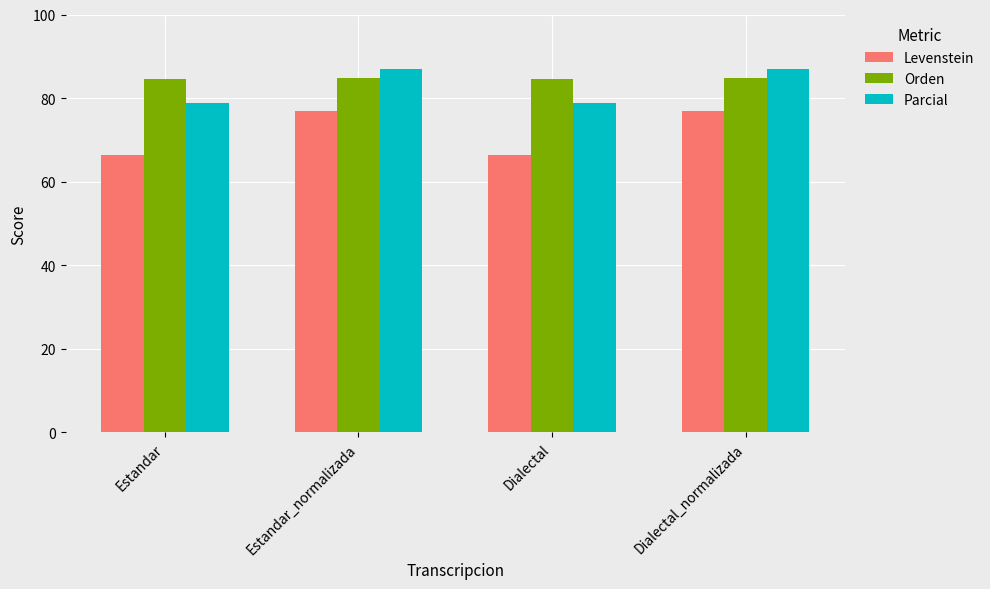

Are the bars grouped side by side (vs. stacked)?

Yes